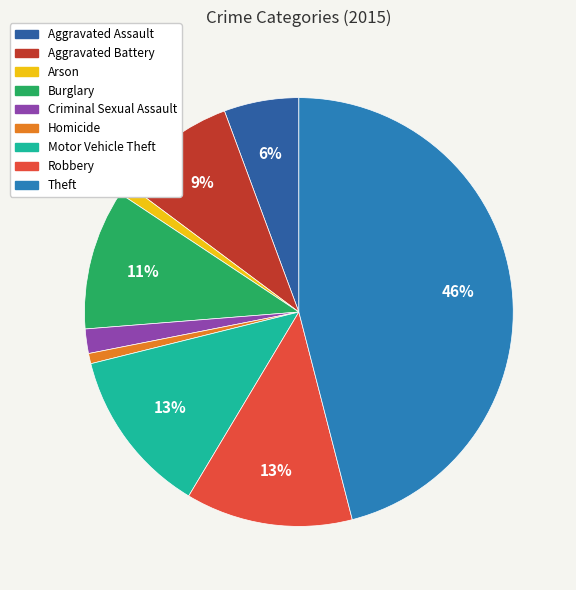

Combined, what portion of the pie is Criminal Sexual Assault and Arson?

2.7%